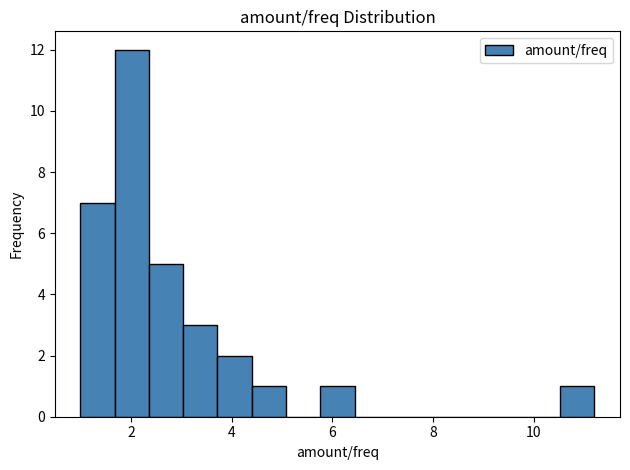

Read against the x-axis, roughly where is the centre of the tallest bar?

2.0